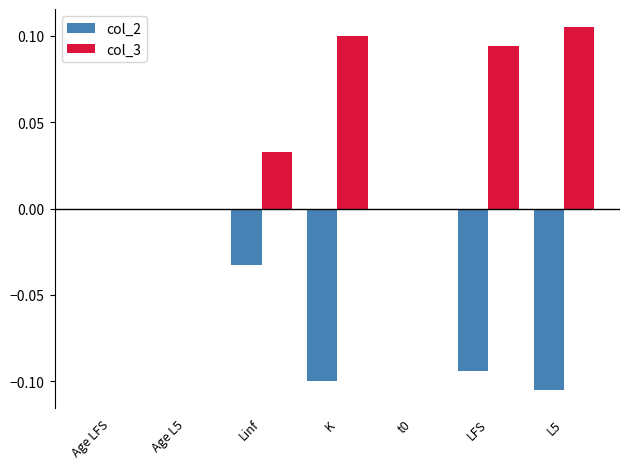

True or false: col_3 has a value of 0.1 at t0.

False